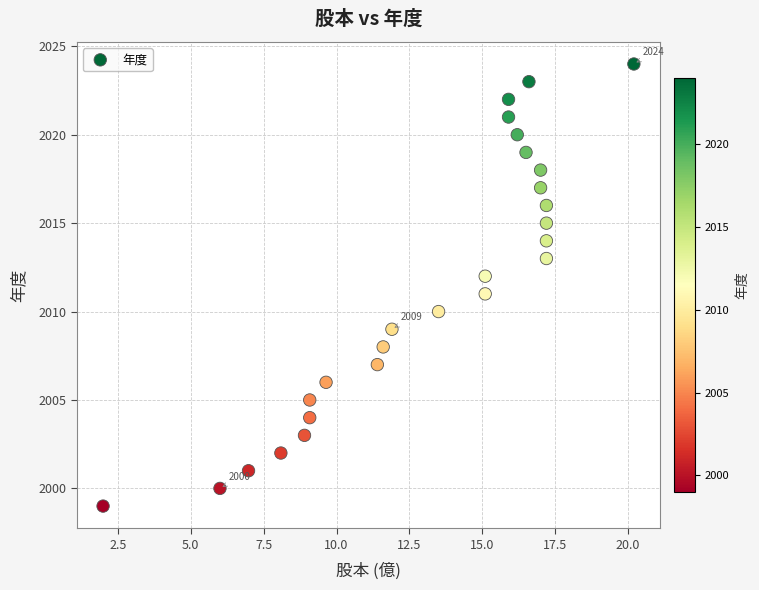

What is the range of Y values (max minus min)?

25